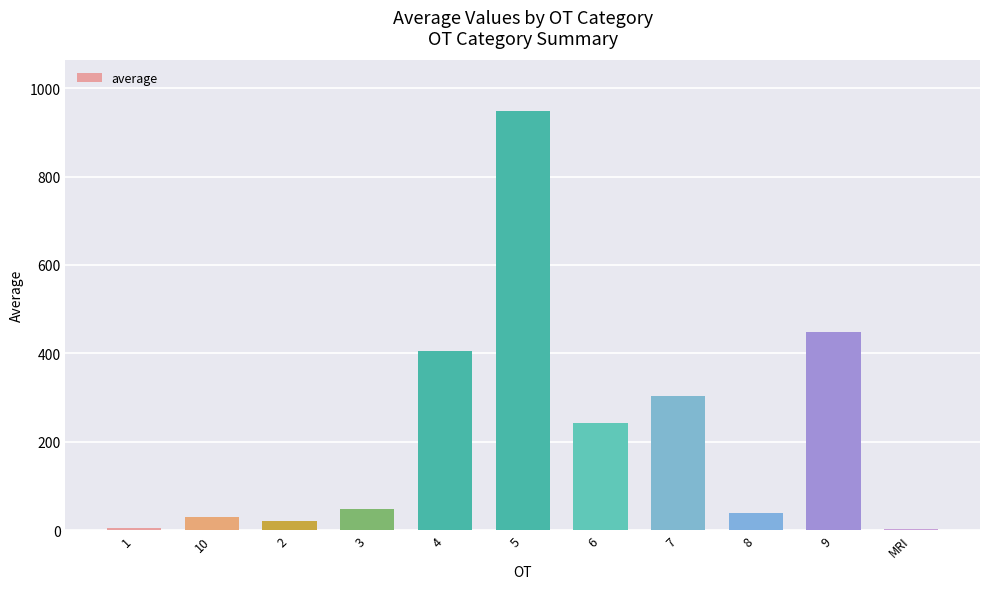

What is the greatest value displayed?

948.7